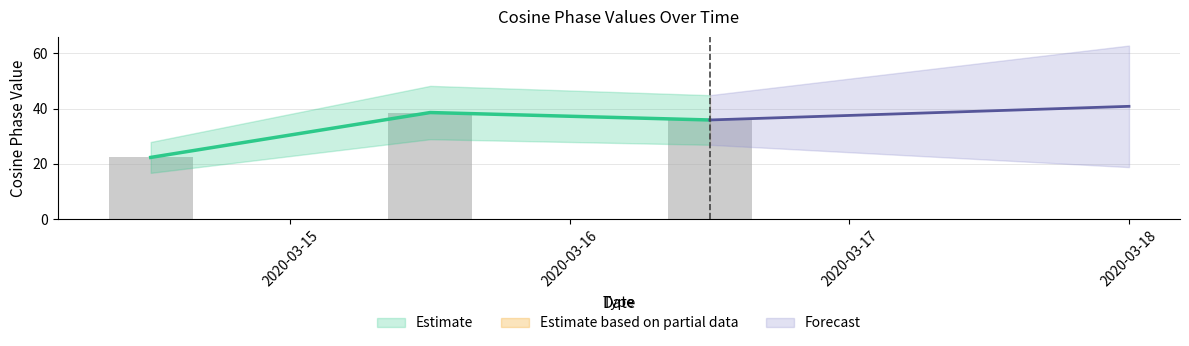

Are the bars horizontal?

No